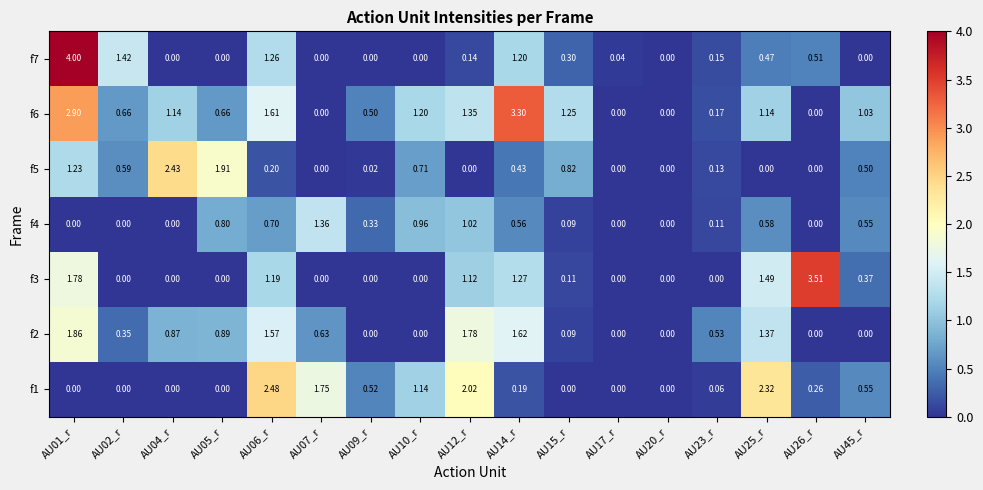

How many distinct data groups are displayed?

7